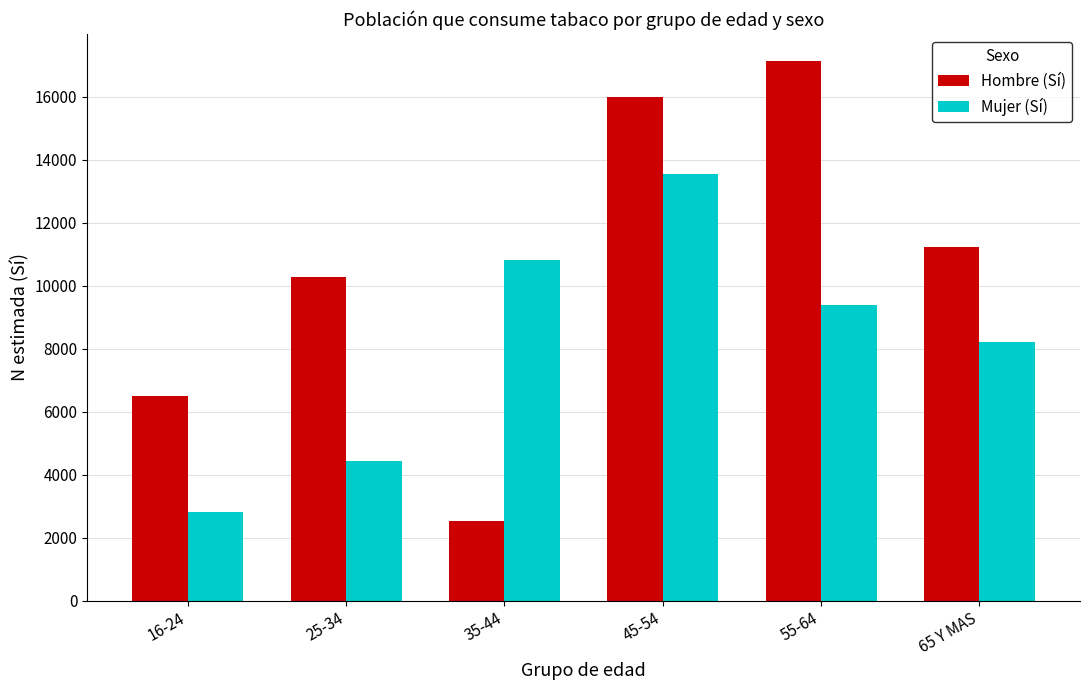

What is the maximum value shown in the chart?

17138